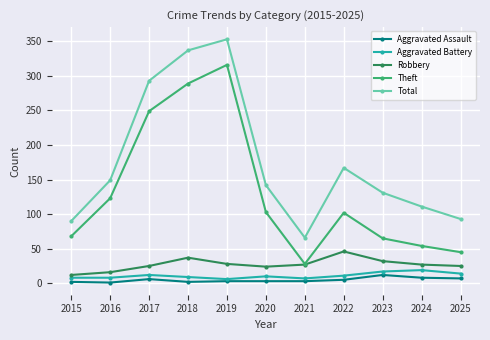

True or false: Aggravated Battery has a value of 6 at 2019.

True